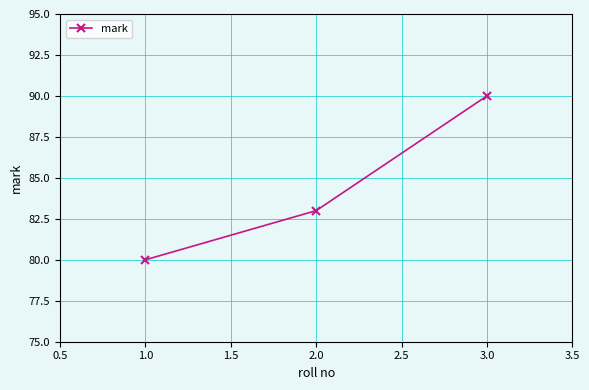

Reading left to right, extract all data points from this chart.

80	83	90